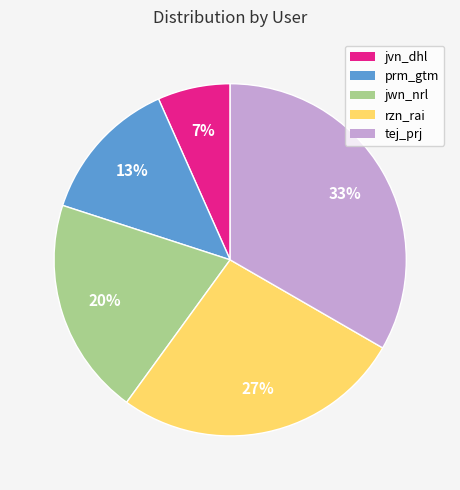

Count the number of slices in the pie.

5